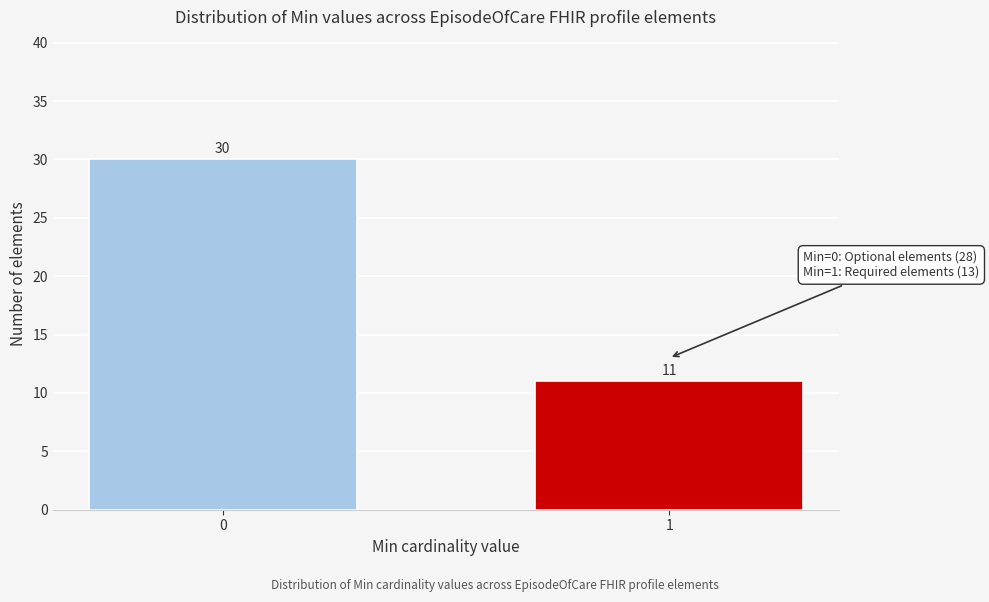

Reading right to left, transcribe all the data shown in this chart.

1=11	0=30